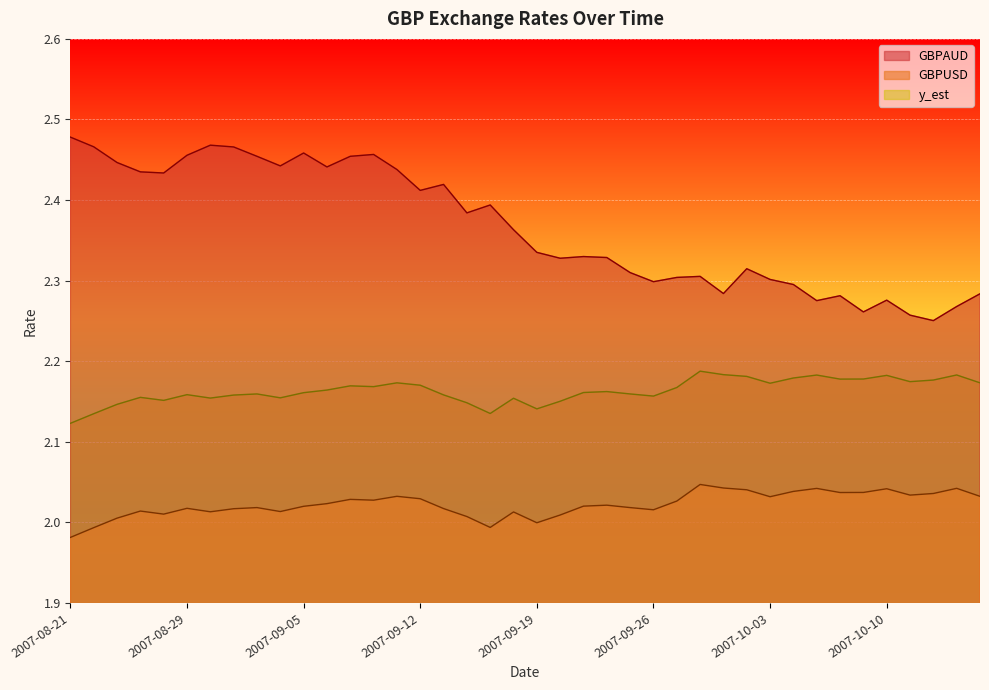

True or false: GBPUSD has more than 0 interior local peaks.

True